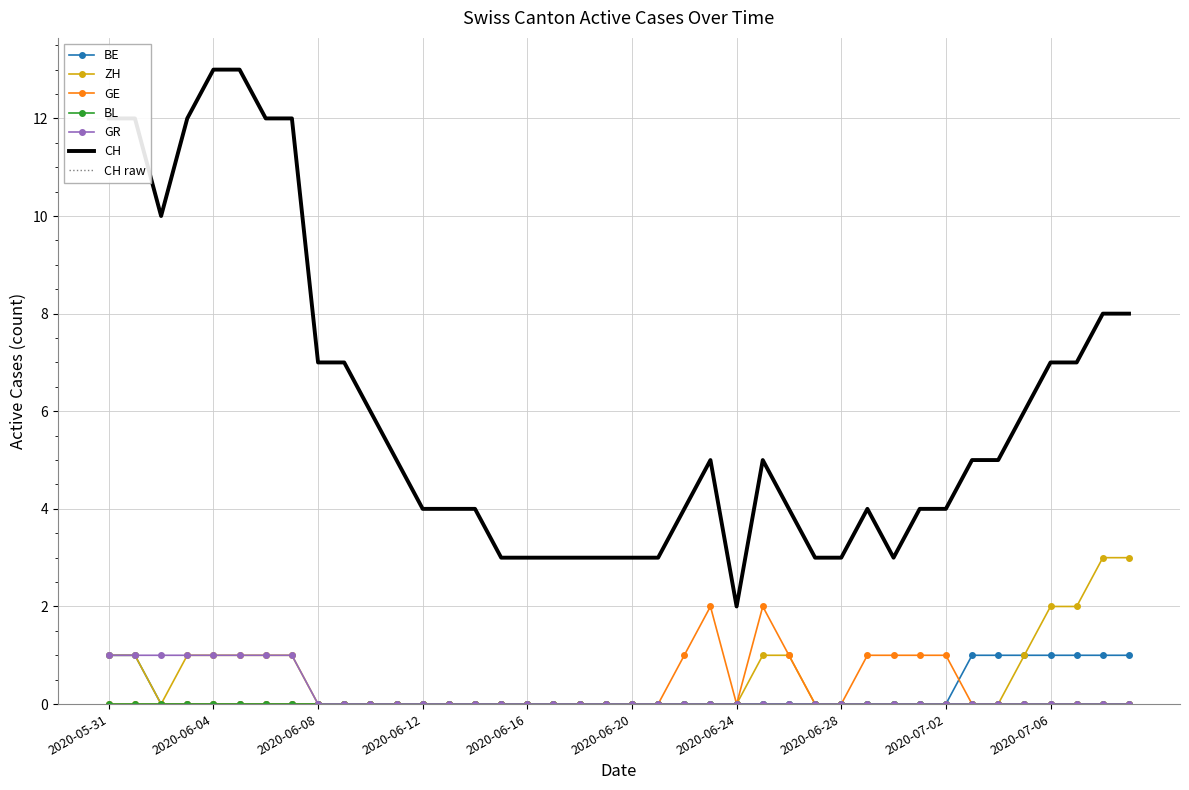

What is the difference between the maximum and second lowest values in the CH series?

10